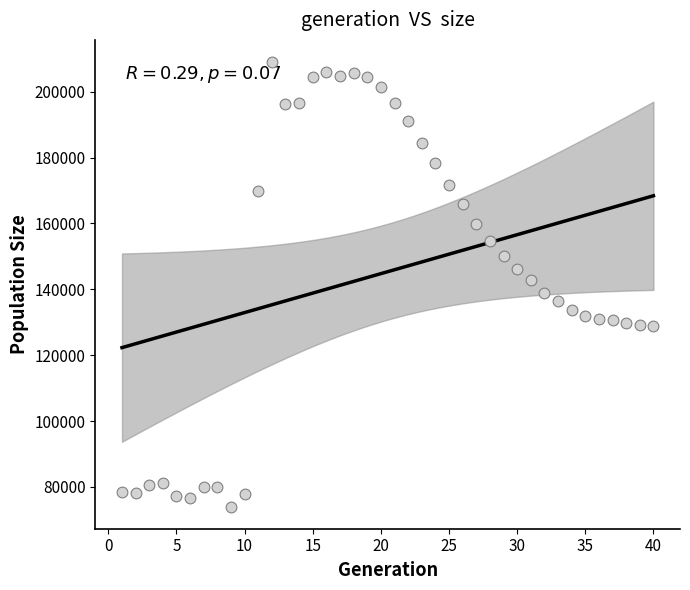

What is the range of Y values (max minus min)?

134943